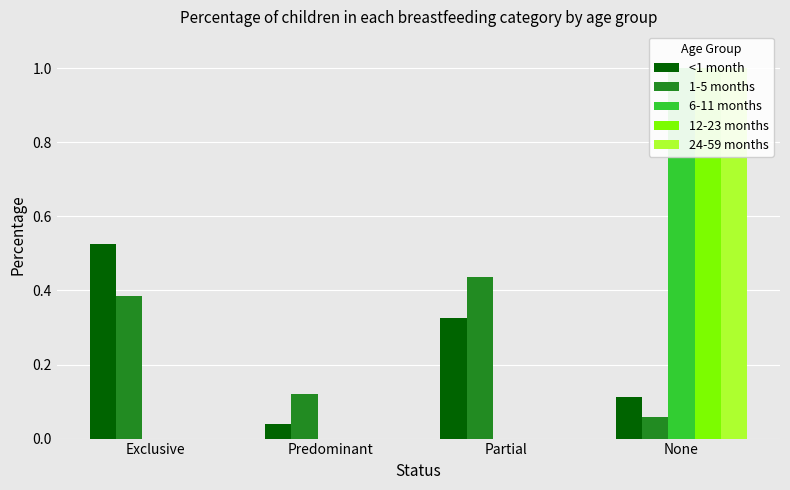

At which category is the sum across all series the highest?

None